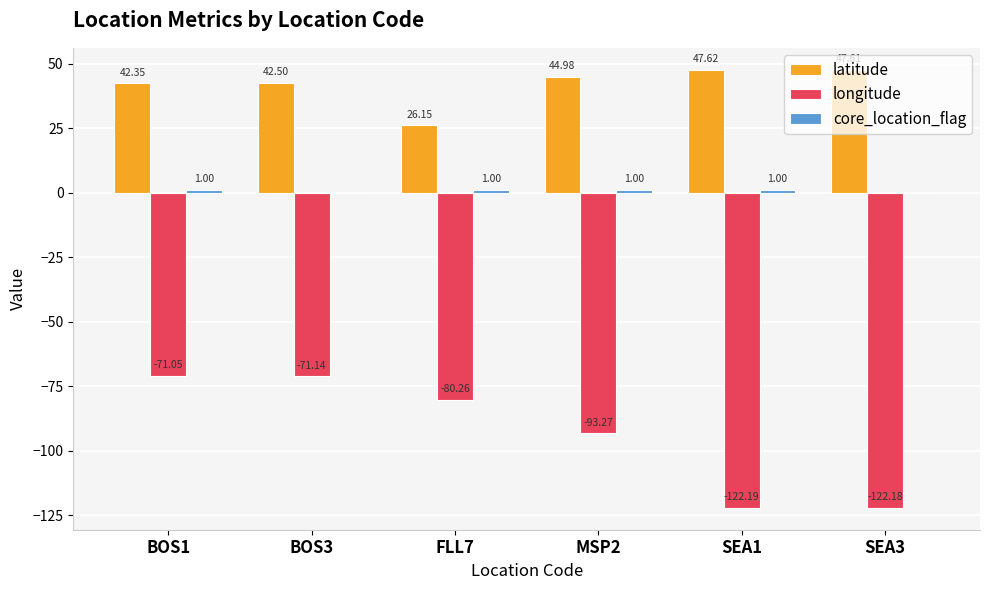

What is the sum of all latitude values?

251.2